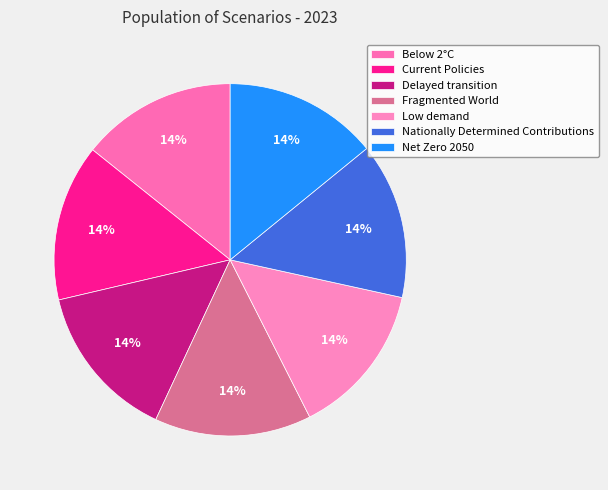

The Net Zero 2050 slice represents 14% of the pie. True or false?

True